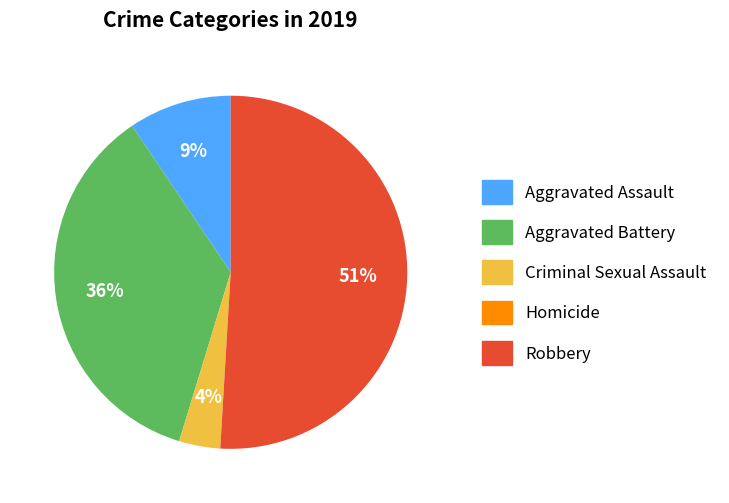

To the nearest percent, what portion does Robbery represent?

51%